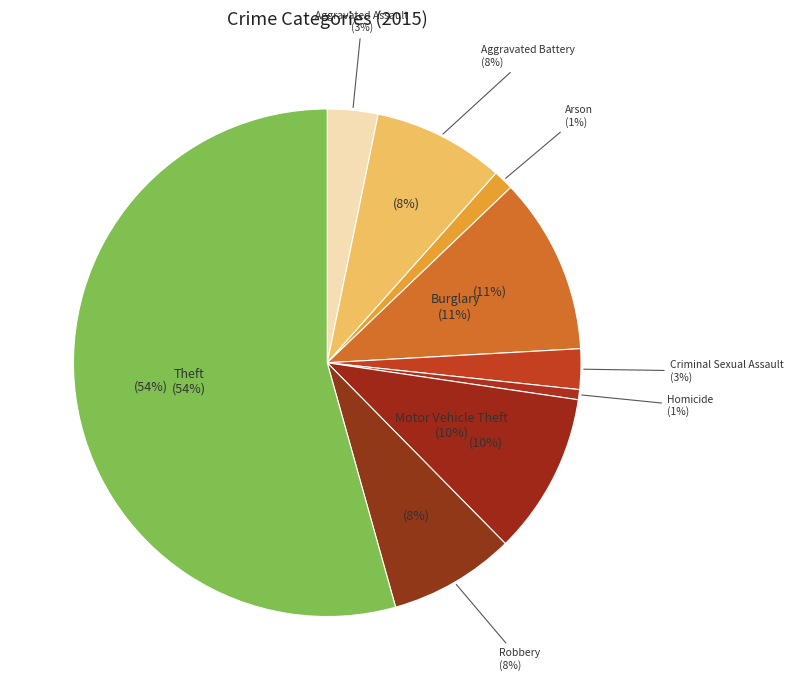

Which category accounts for the majority?

Theft